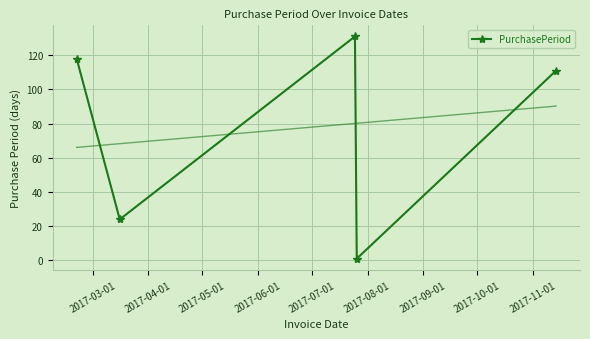

What is the highest value of the PurchasePeriod series?

131